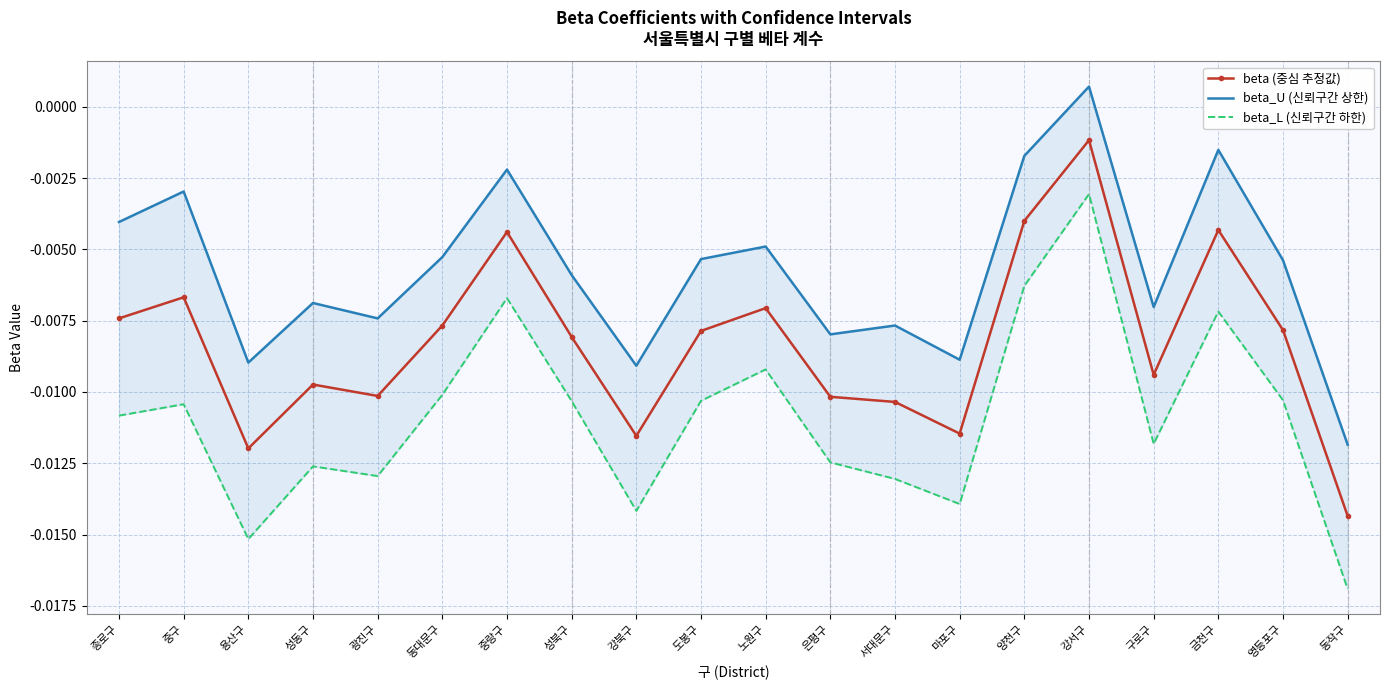

The value of beta_L (신뢰구간 하한) at 노원구 is -0.0. True or false?

True